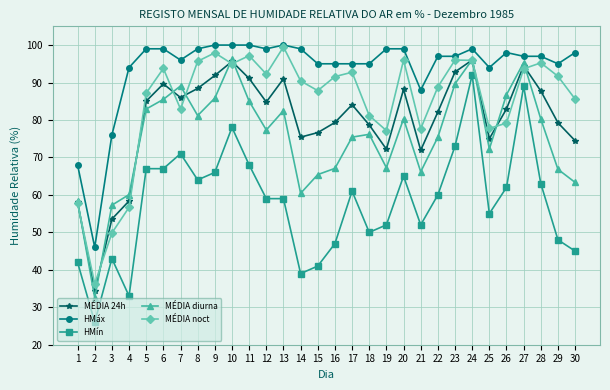

How many data points in MÉDIA diurna are above 77?

15